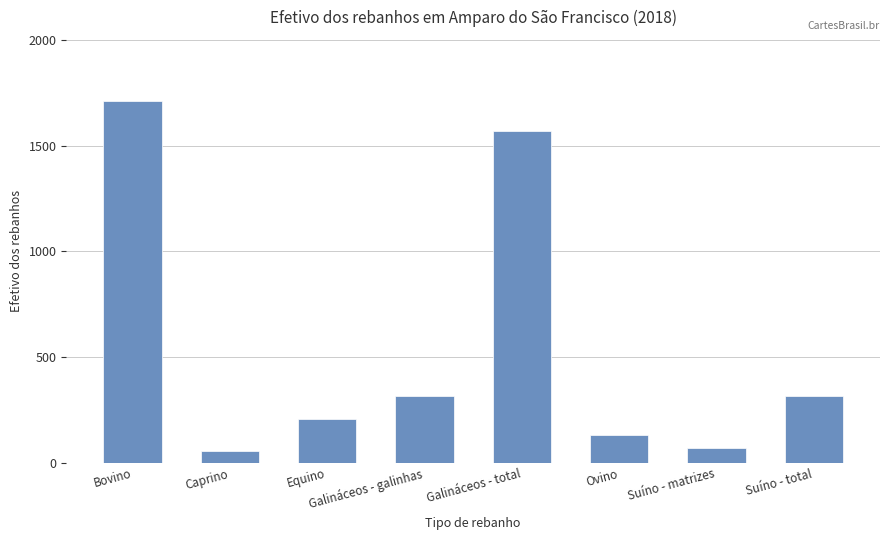

What is the label of the 5th bar from the right?

Galináceos - galinhas